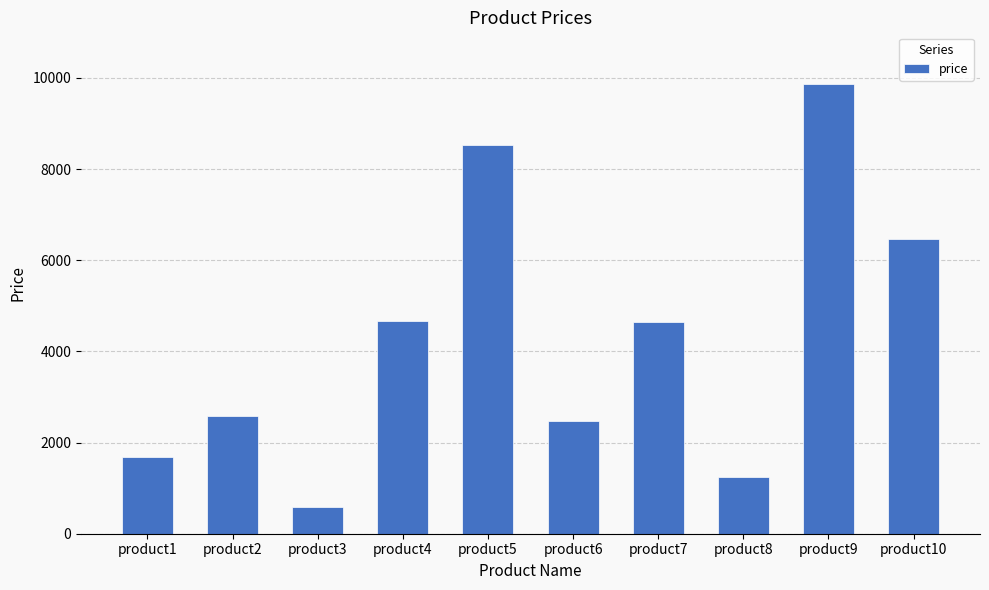

How many values are below 4638?

5